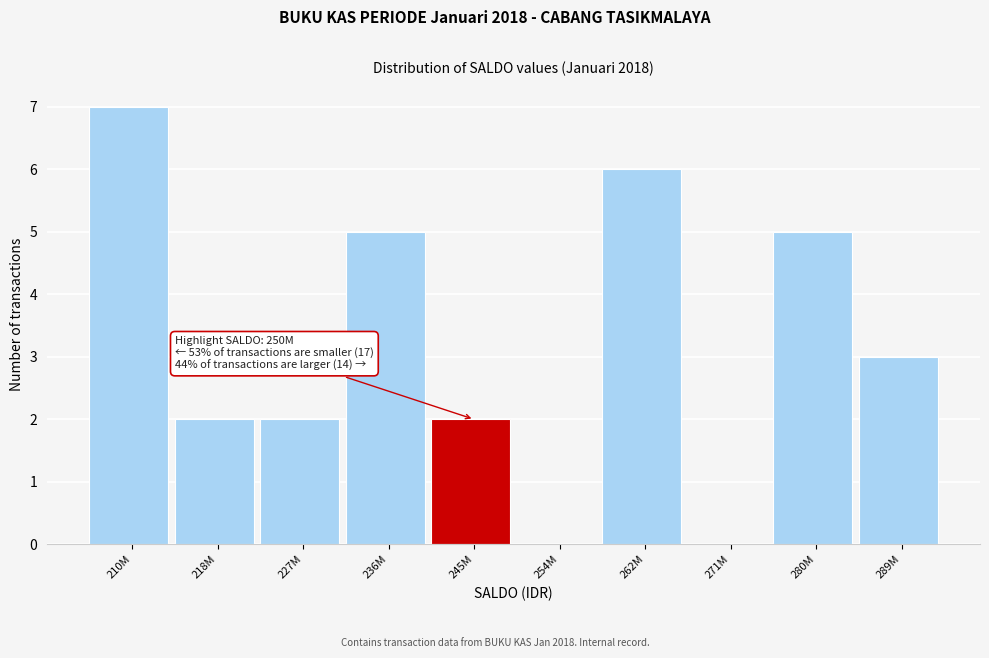

Reading left to right, what are all the values shown in this chart?

210M=7	218M=2	227M=2	236M=5	245M=2	254M=0	262M=6	271M=0	280M=5	289M=3